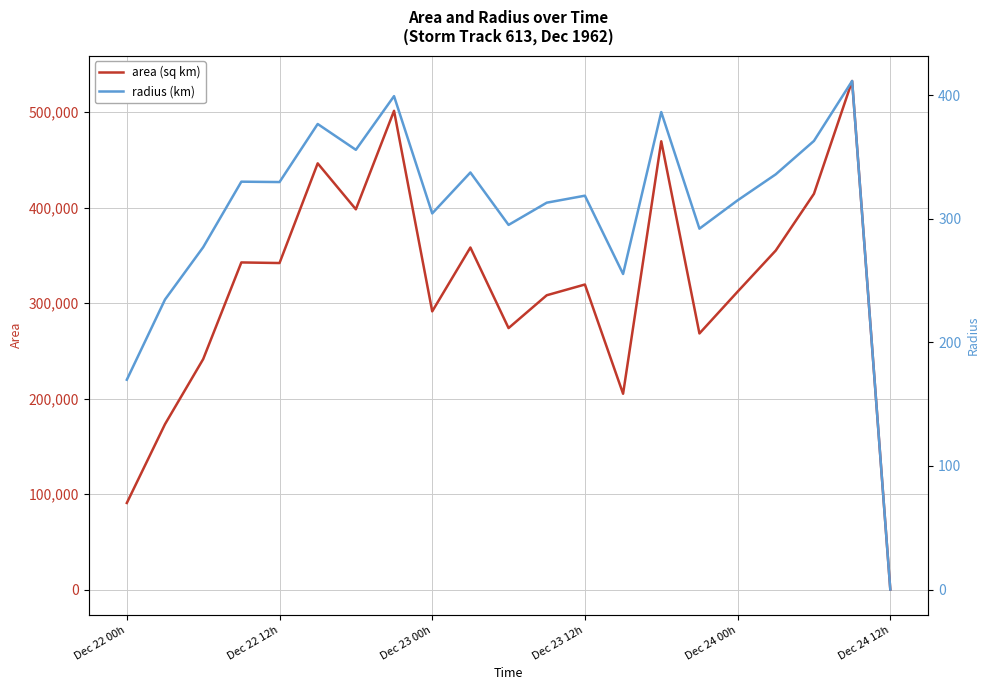

True or false: area (sq km) has a value of 90625 at Dec 22 00h.

True